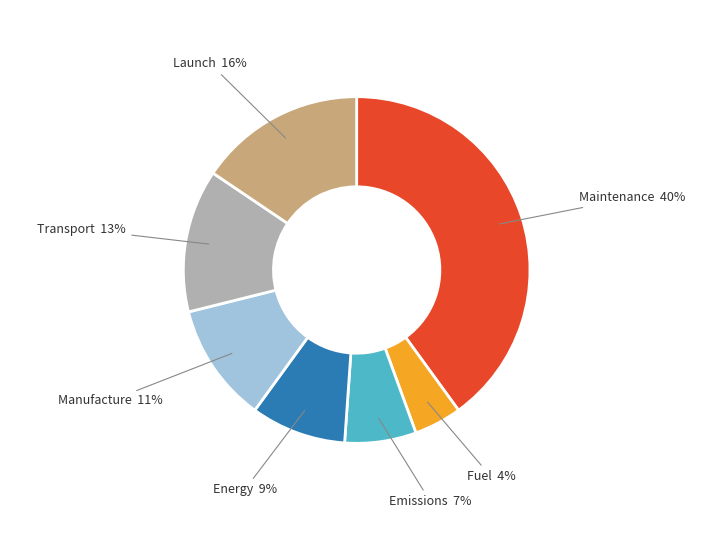

Is it true that Energy is 1% of the pie?

False